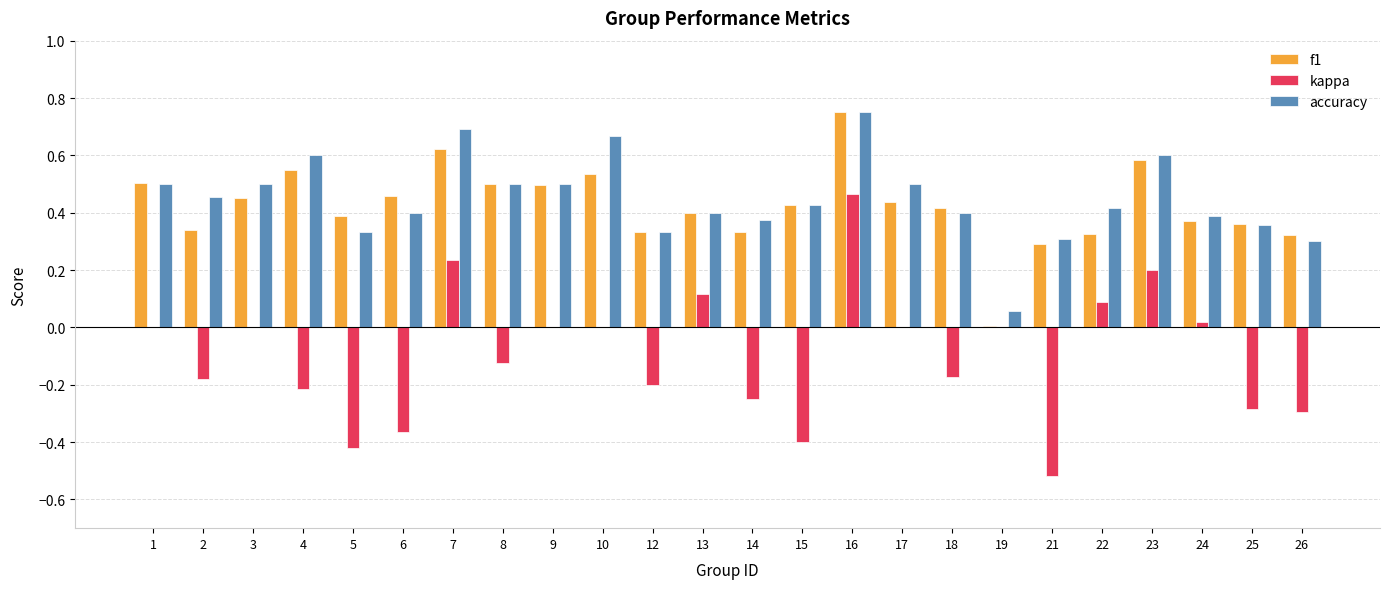

The accuracy series shows 0.8 at 17. True or false?

False